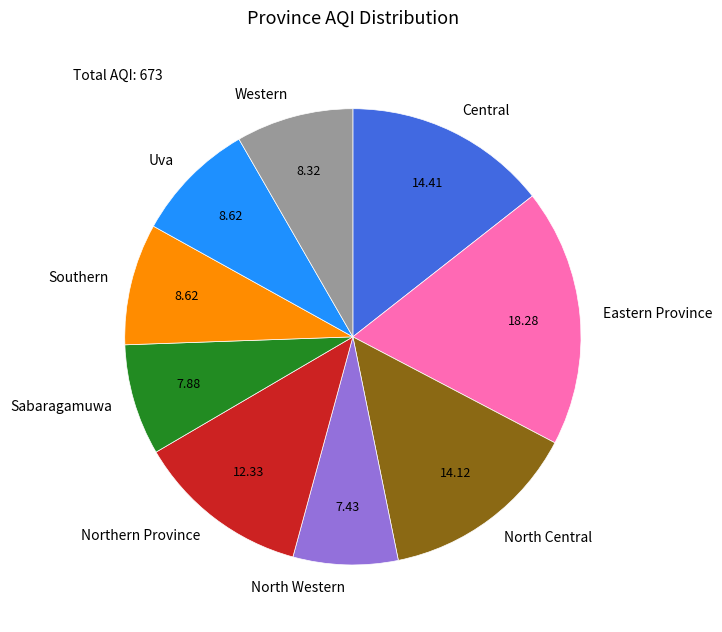

What is the ratio of the value at Western to the value at Uva?

1.0